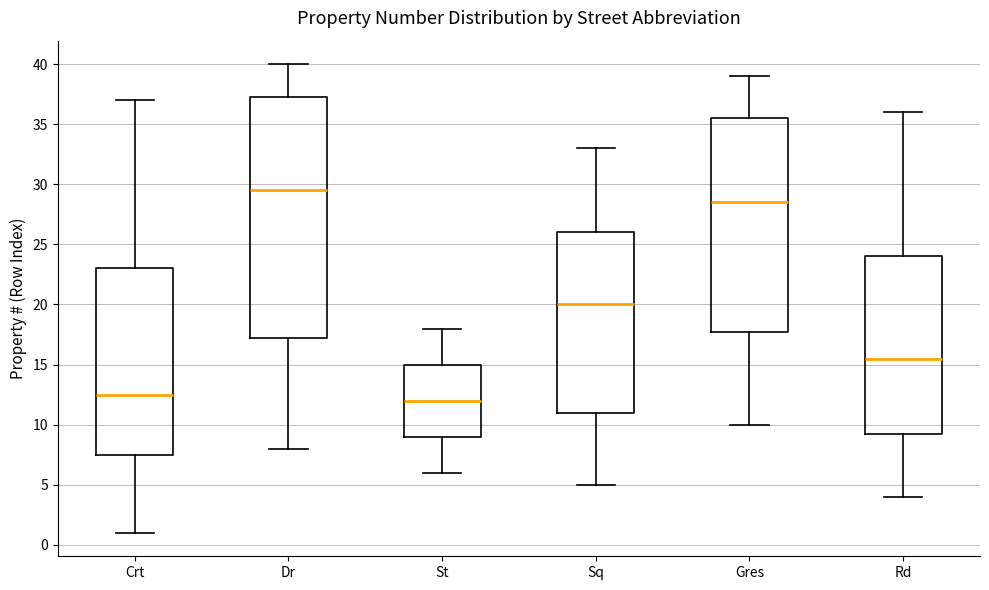

Comparing the boxes themselves (not the whiskers), which one is the tallest?

Dr